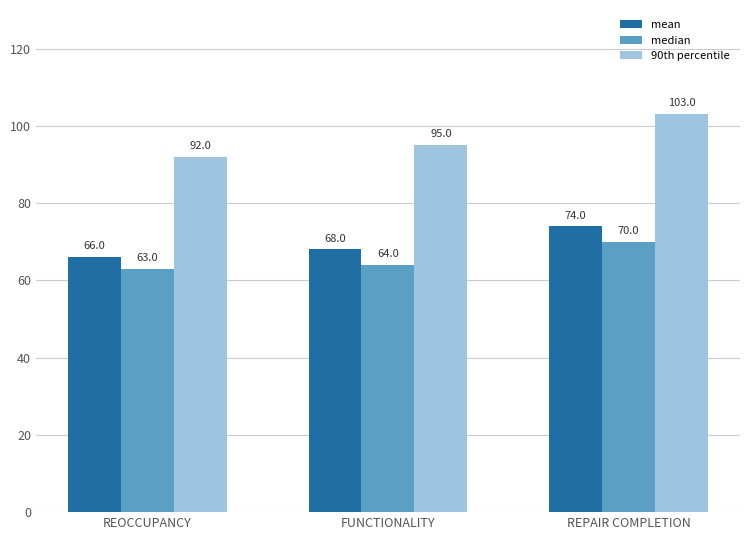

Where is 90th percentile nearest to the value 97?

FUNCTIONALITY